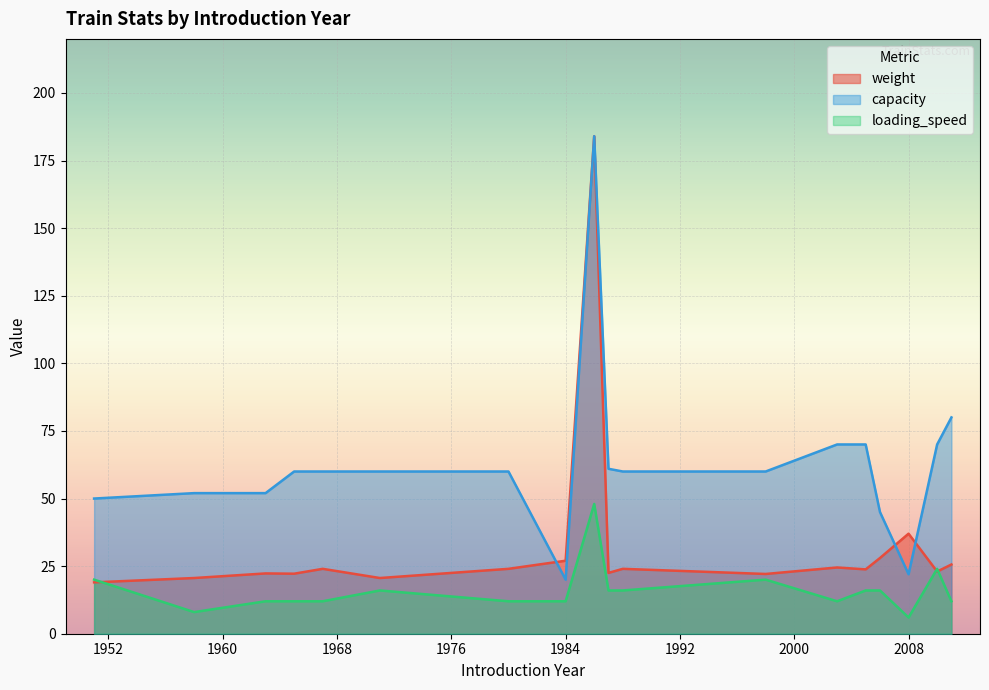

Where does the weight series first go above 24?

1984